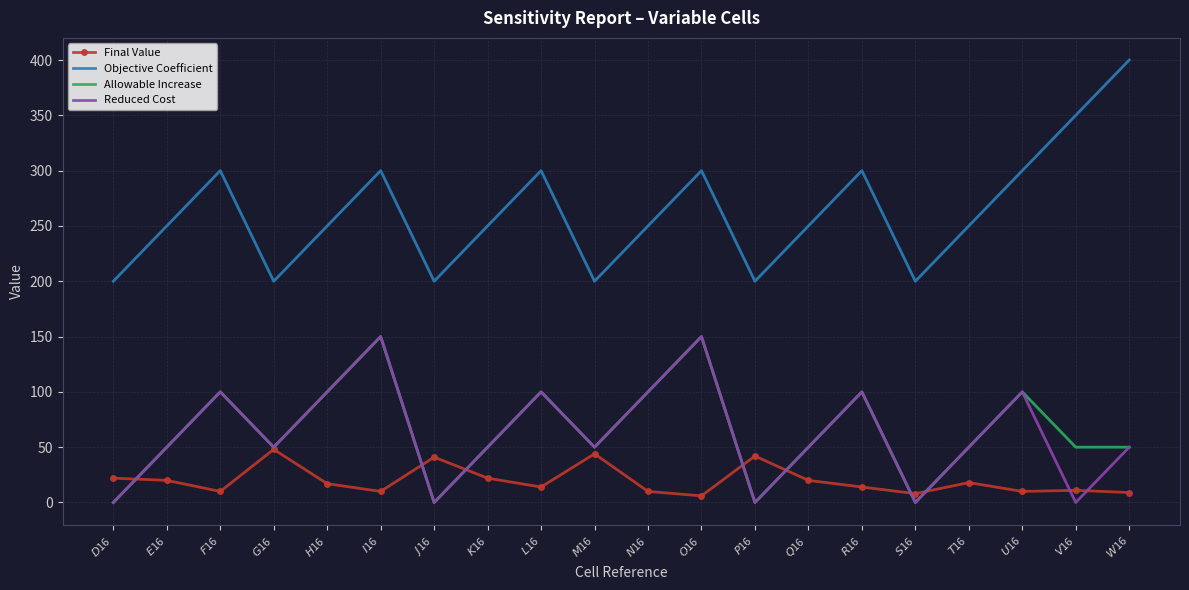

What is the greatest value displayed?

400